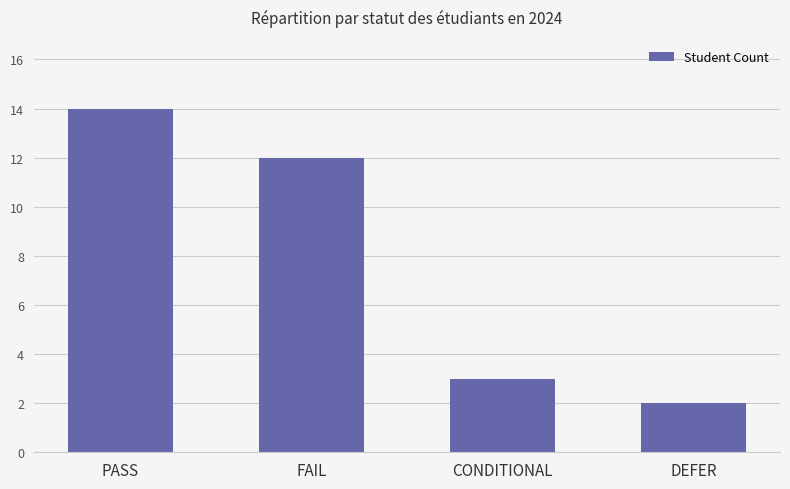

True or false: the data shows 3 at CONDITIONAL.

True